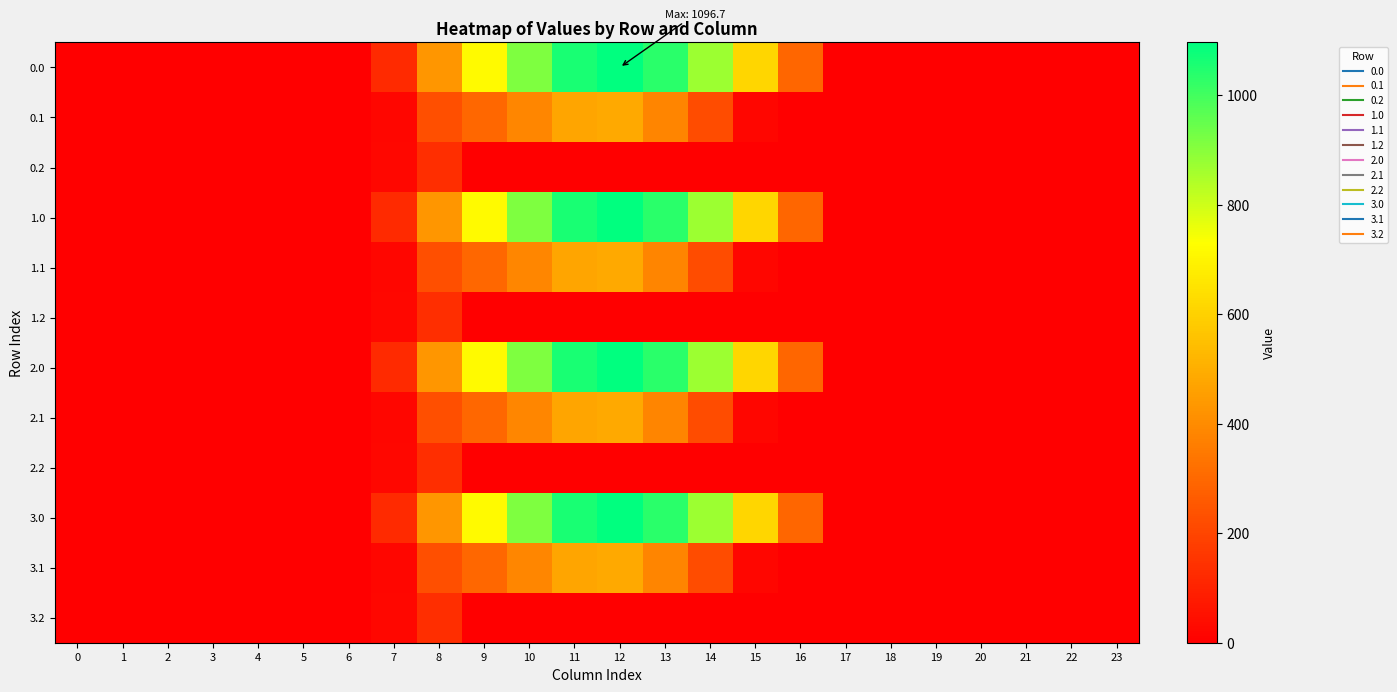

At which category does the chart reach its peak across all series?

12